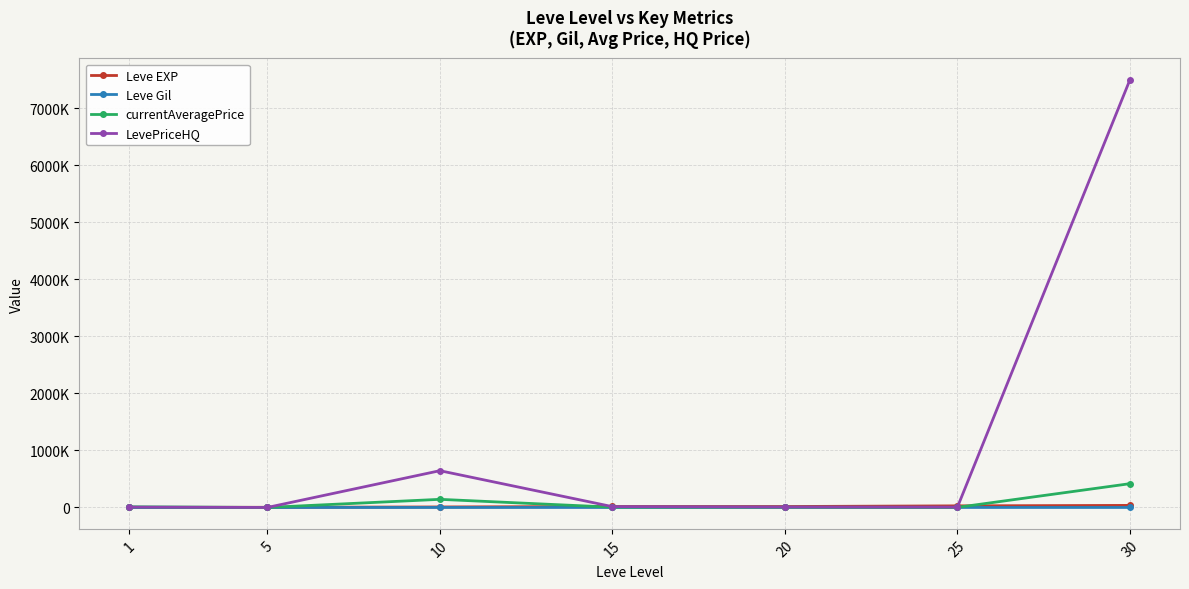

Which series changed the most between 5 and 30?

LevePriceHQ